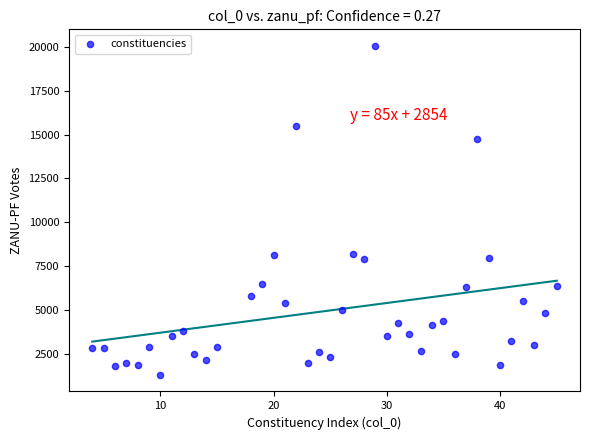

What is the range of Y values (max minus min)?

18780